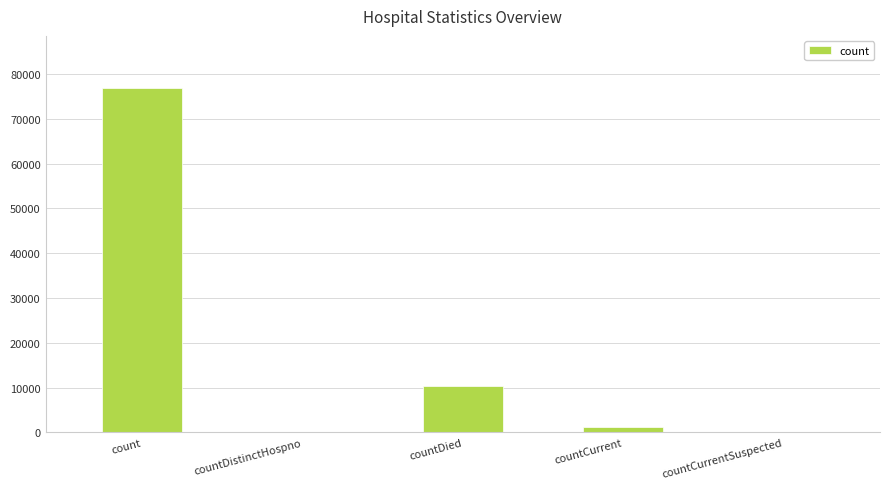

Is it true that the value at countCurrentSuspected is 29404?

False